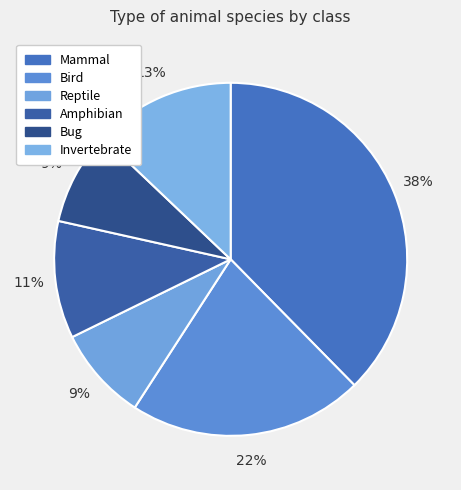

The Bug slice represents 21% of the pie. True or false?

False